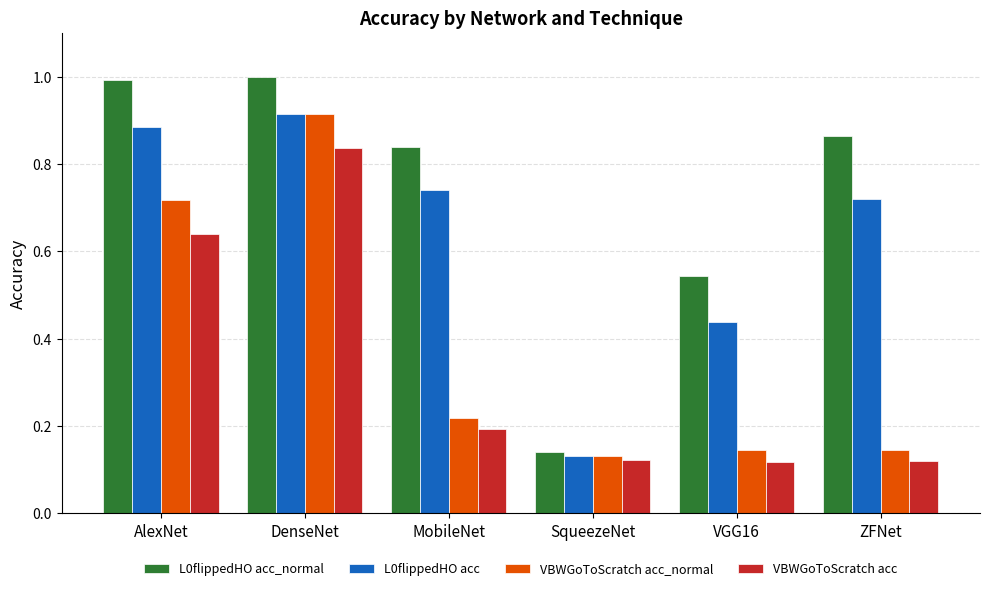

The value of VBWGoToScratch acc at VGG16 is 0.2. True or false?

False